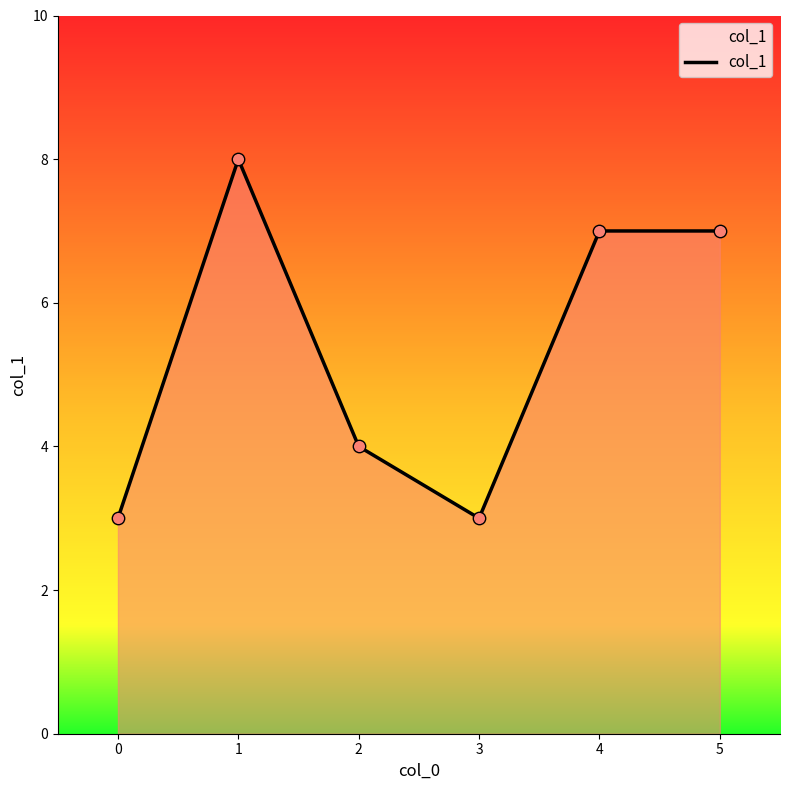

What is the change in value from 0 to 1?

+5